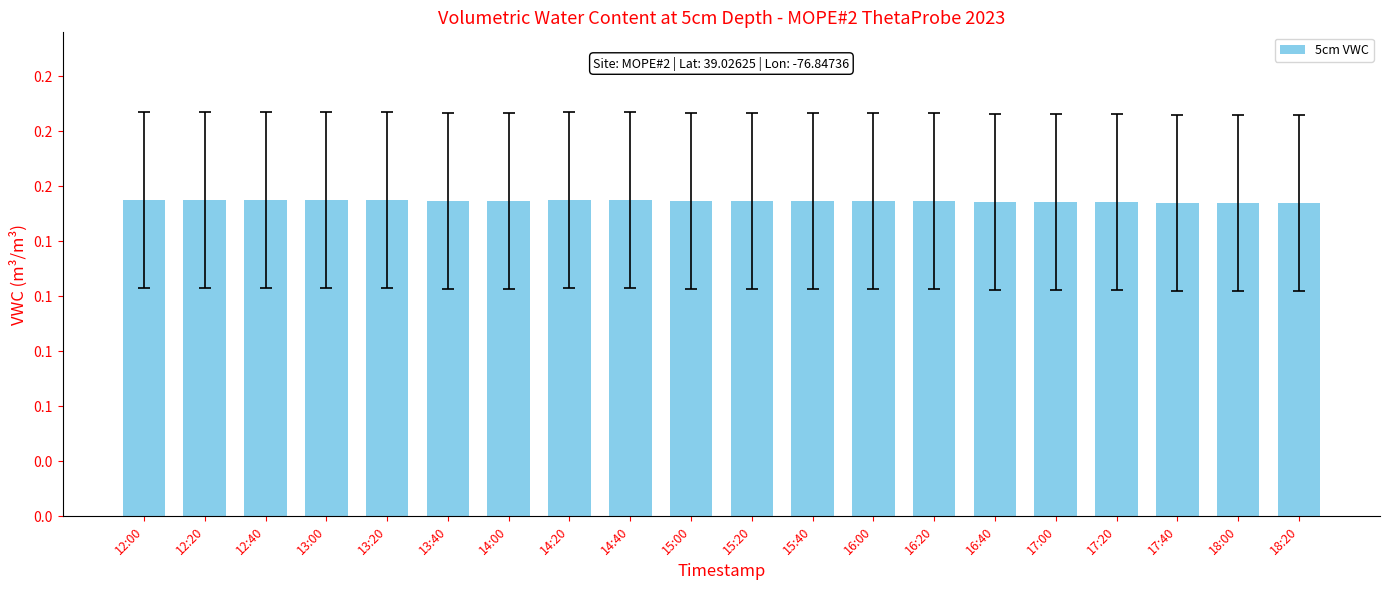

Between 14:00 and 16:20, which is larger?

14:00